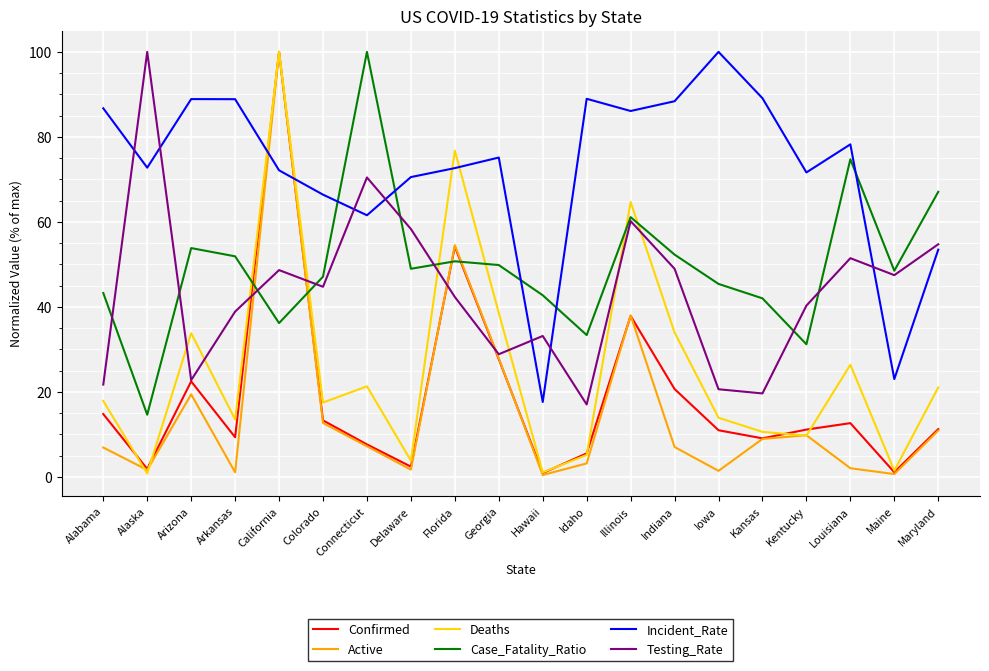

Is this an area chart (filled region under the line)?

No